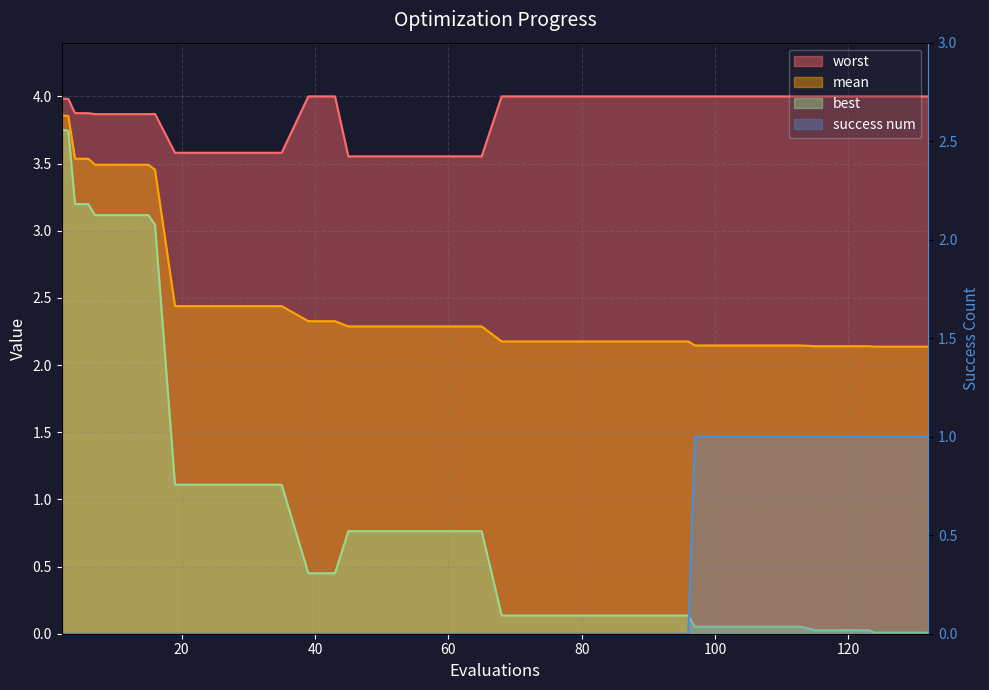

What is the sum of all success num values?

11.0